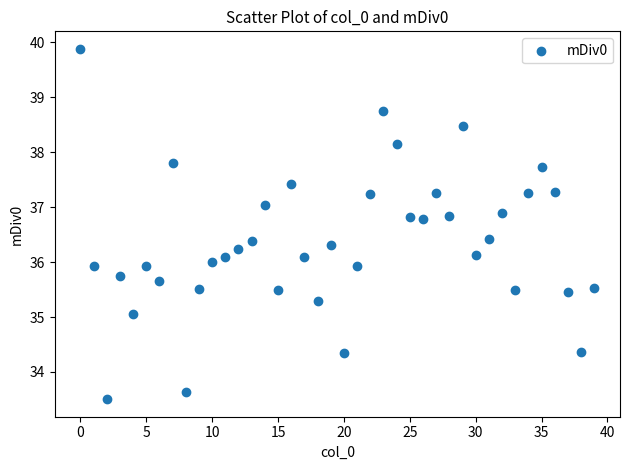

What is the range of Y values (max minus min)?

6.4